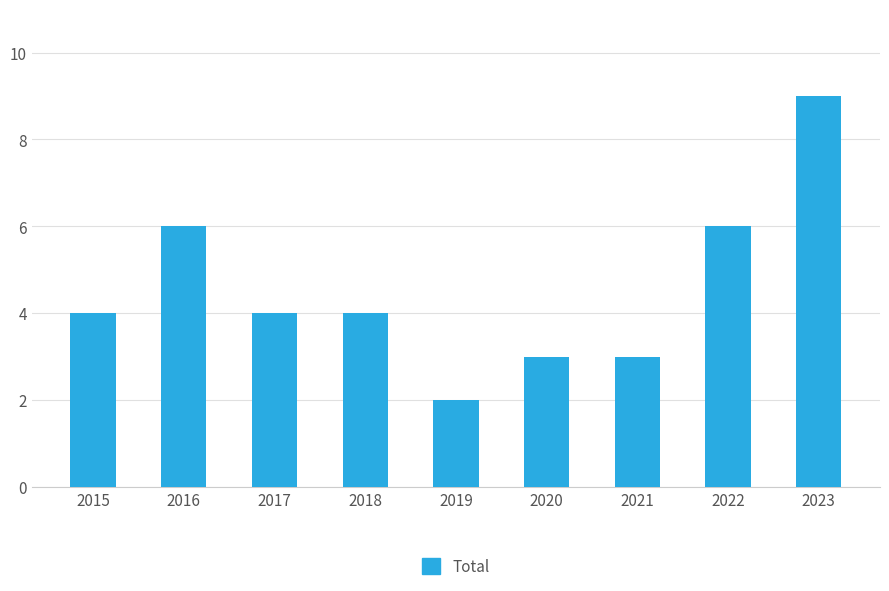

The value at 2022 is 6. True or false?

True